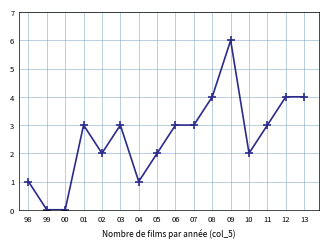

True or false: there are more than 2 points higher than both neighbors.

True